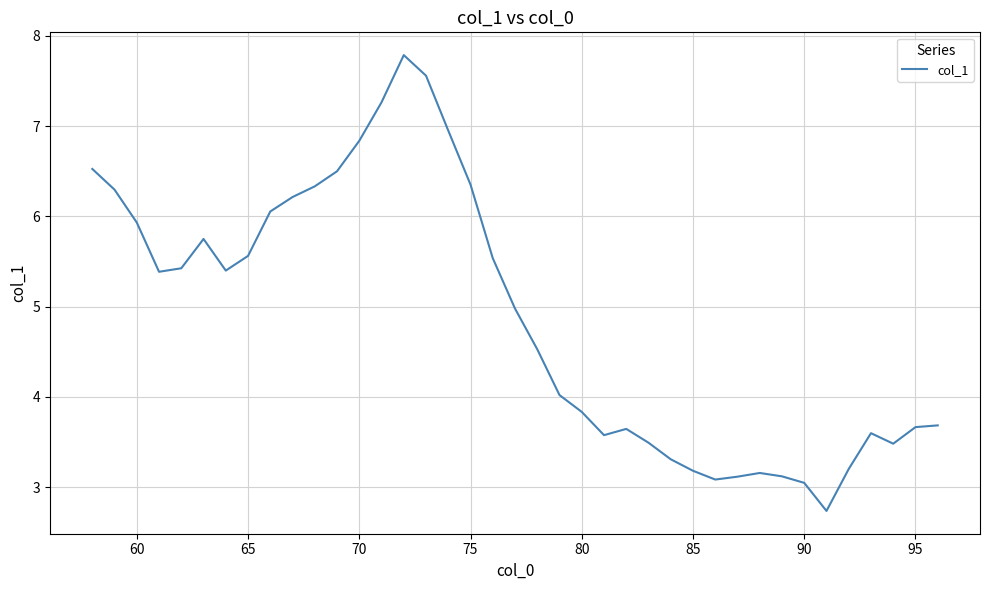

What is the difference between the maximum and minimum values?

5.1